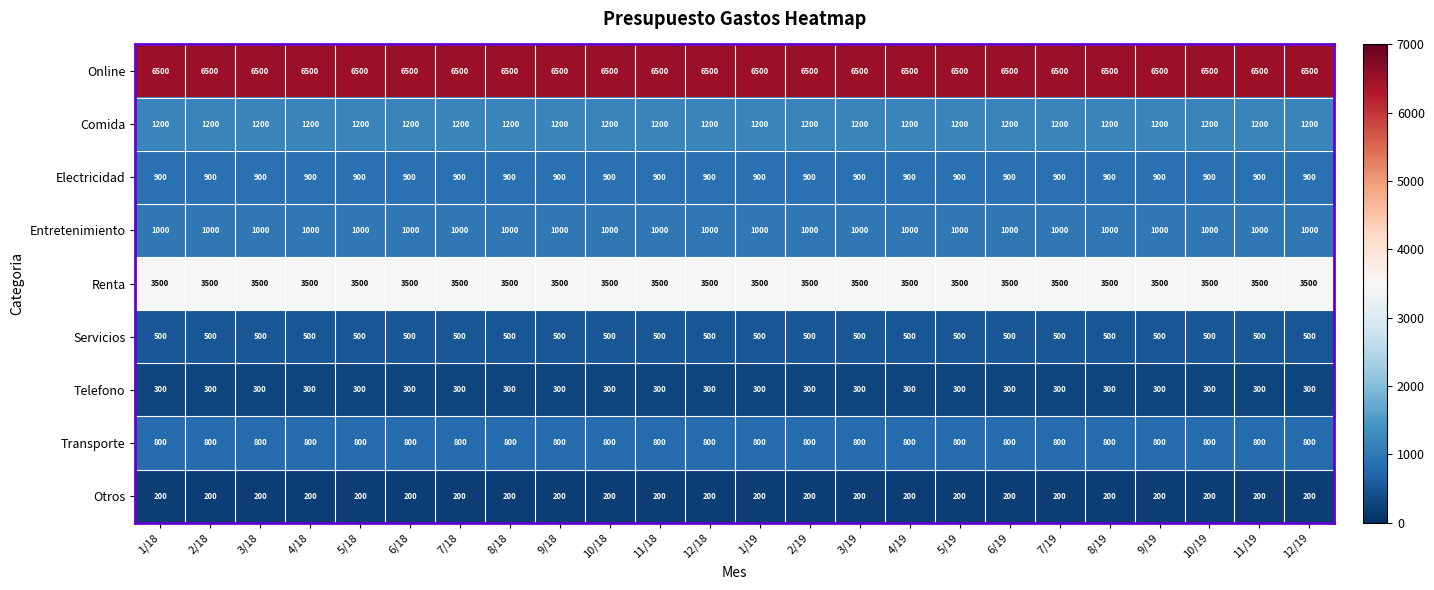

What is the difference between the highest and lowest values at 10/19?

6300